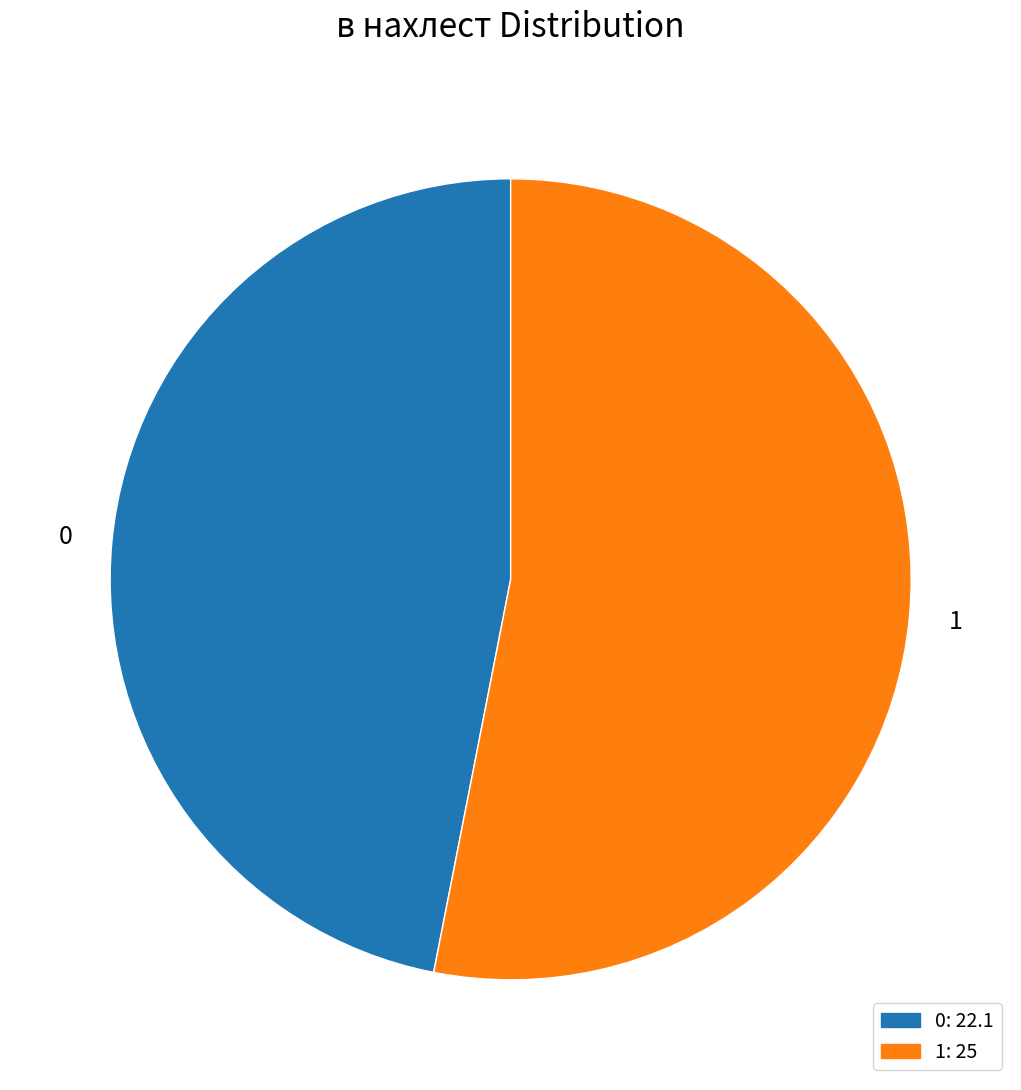

True or false: 1 accounts for 66% of the total.

False